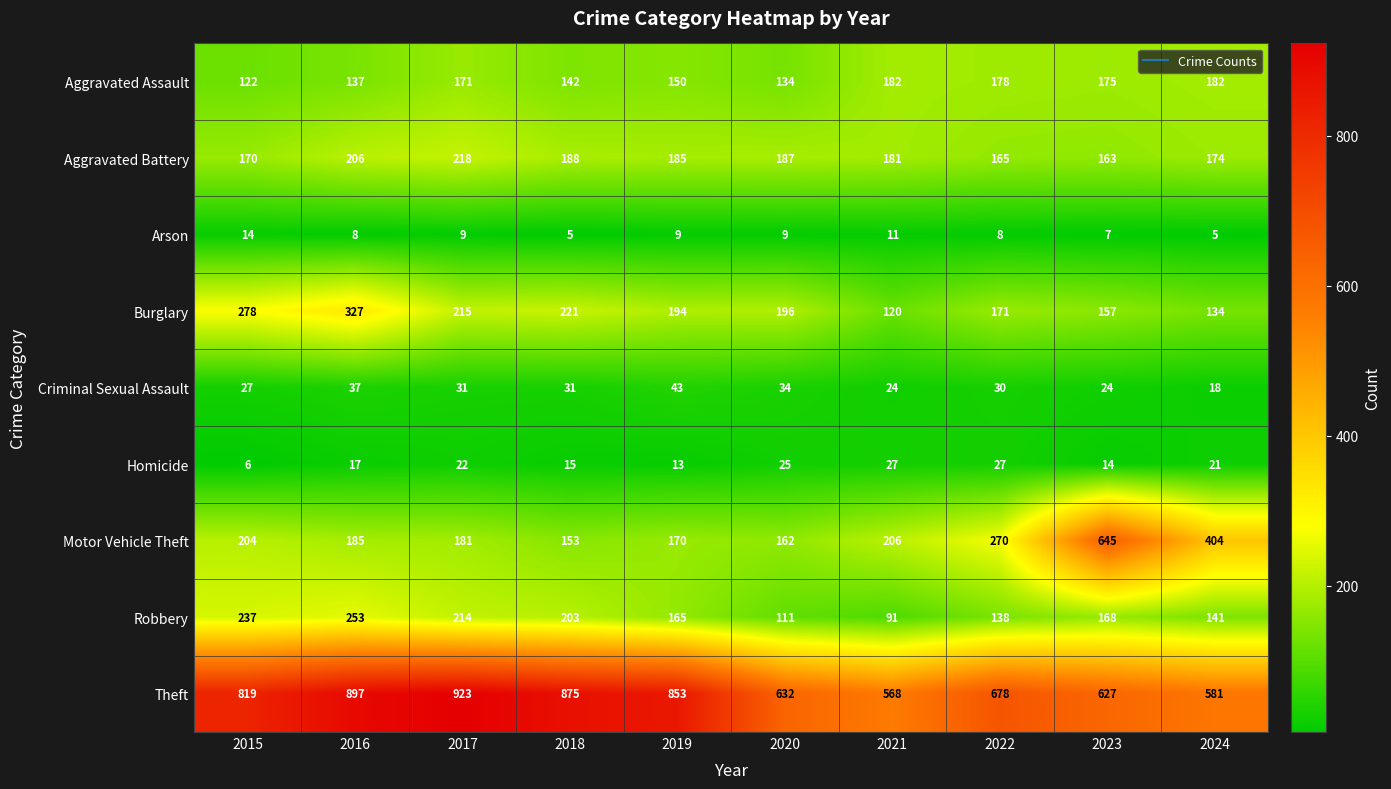

Where is Theft nearest to the value 745?

2022